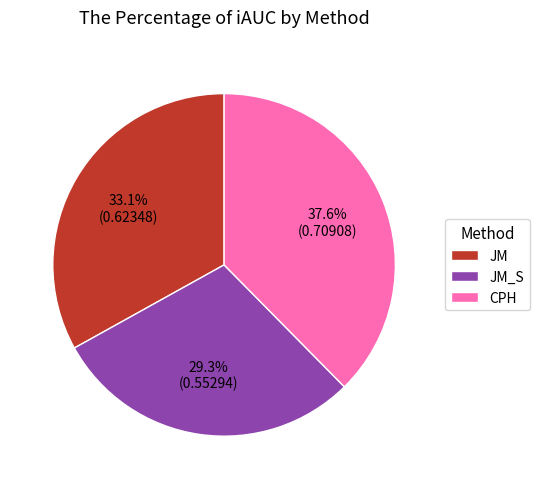

Does JM represent more than half of the total?

No